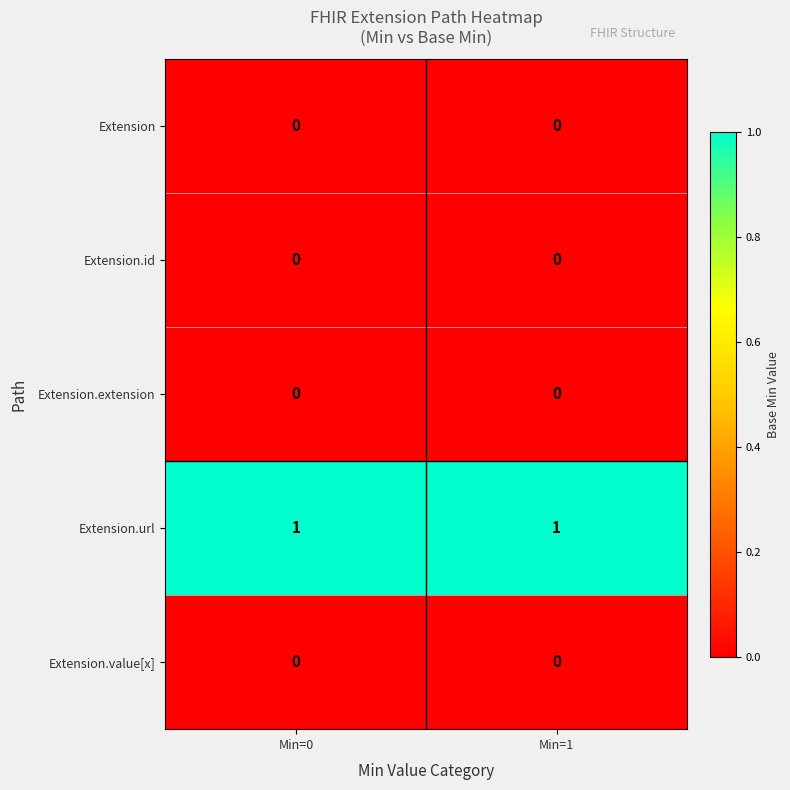

Reading right to left, what are all the values shown in this chart?

Extension: Min=1=0	Min=0=0
Extension.id: Min=1=0	Min=0=0
Extension.extension: Min=1=0	Min=0=0
Extension.url: Min=1=1	Min=0=1
Extension.value[x]: Min=1=0	Min=0=0